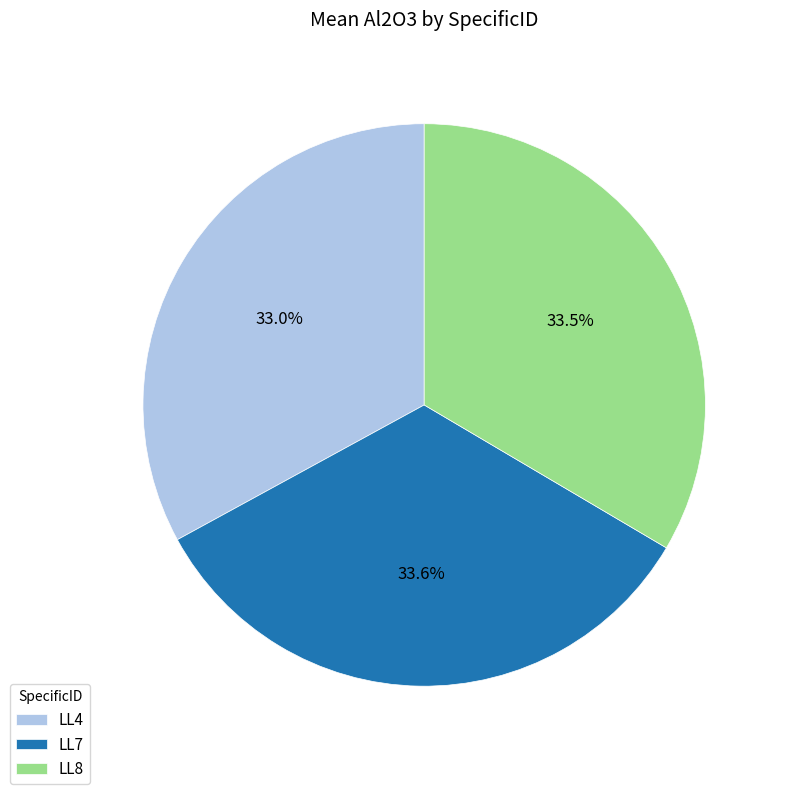

What is the ratio of the value at LL8 to the value at LL4?

1.0